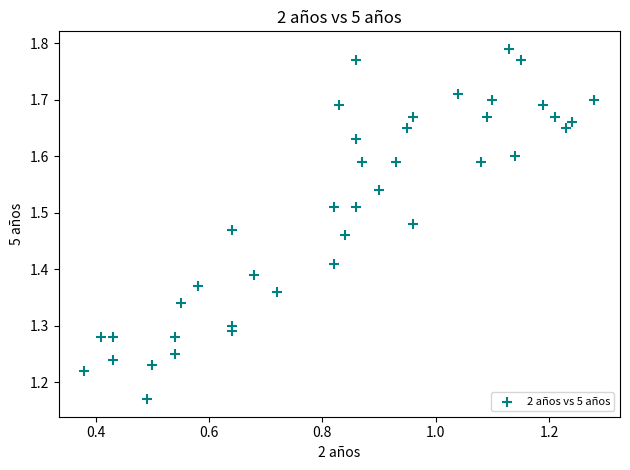

What is the range of Y values (max minus min)?

0.6